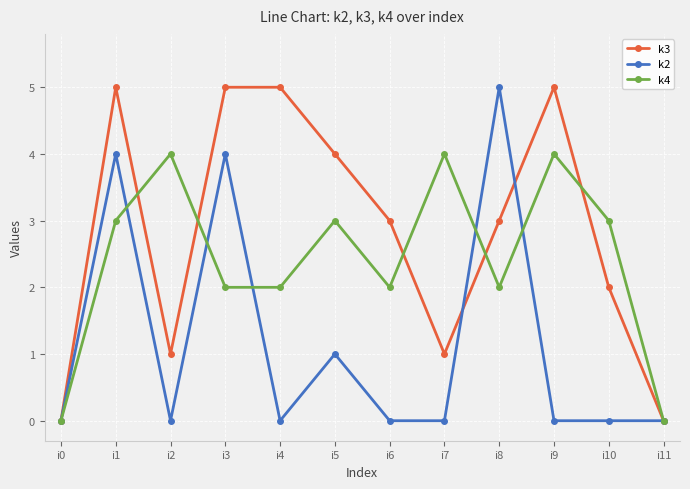

What are all the series names shown in the legend?

k3, k2, k4